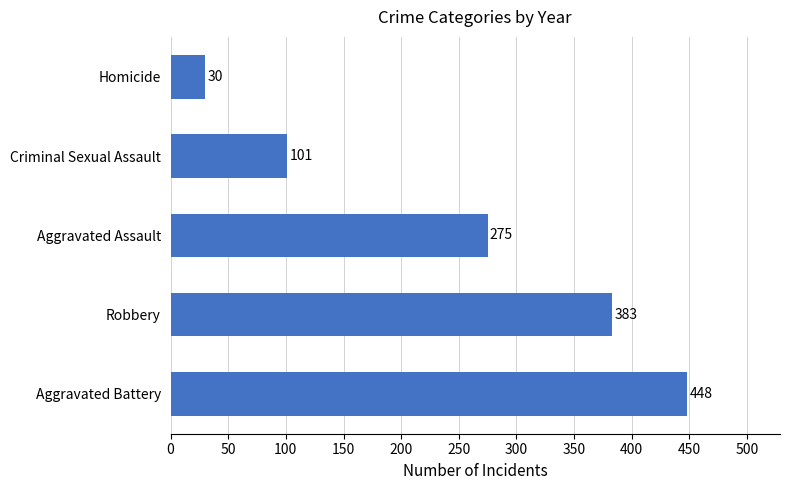

Count the values in the range 101 to 383.

3